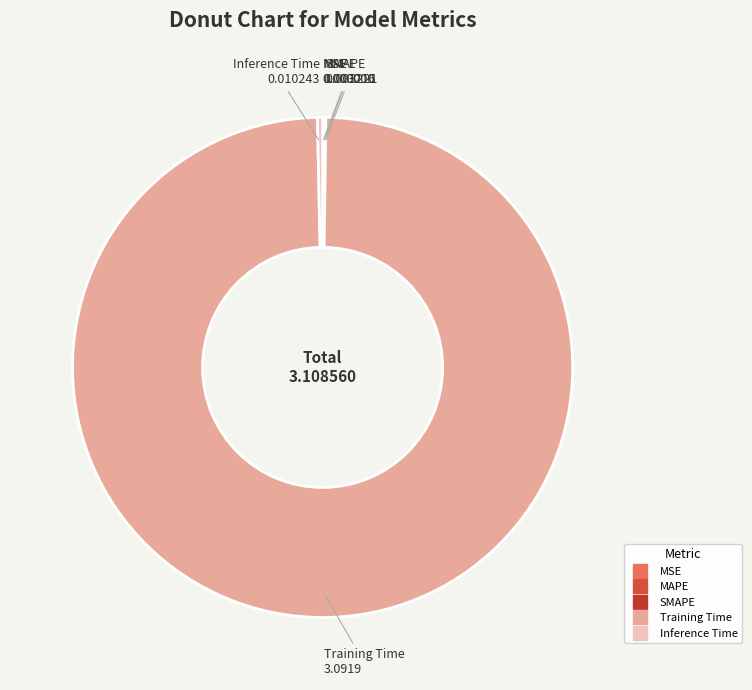

Is it true that Inference Time is 0% of the pie?

True